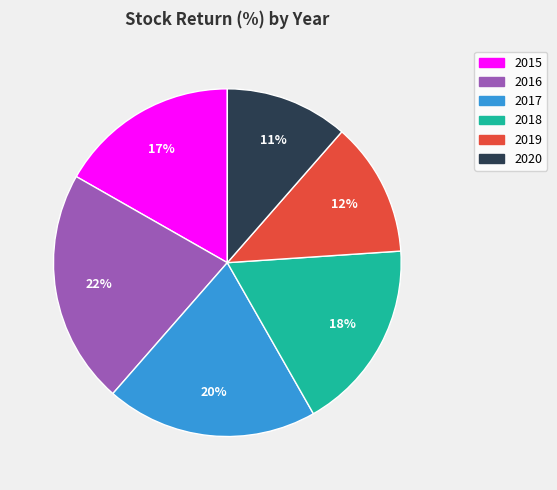

To the nearest percent, what is the average slice percentage?

17%